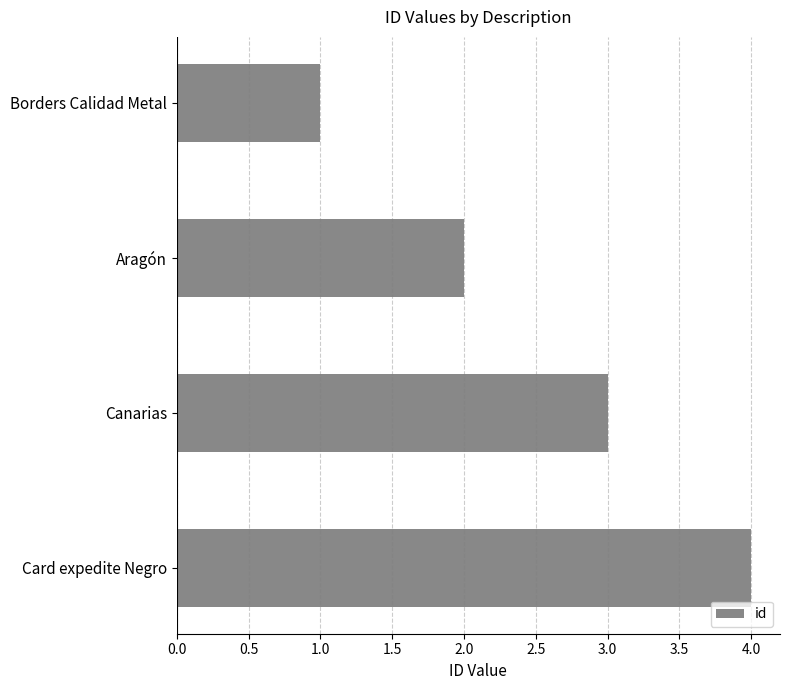

What is the minimum value shown in the chart?

1